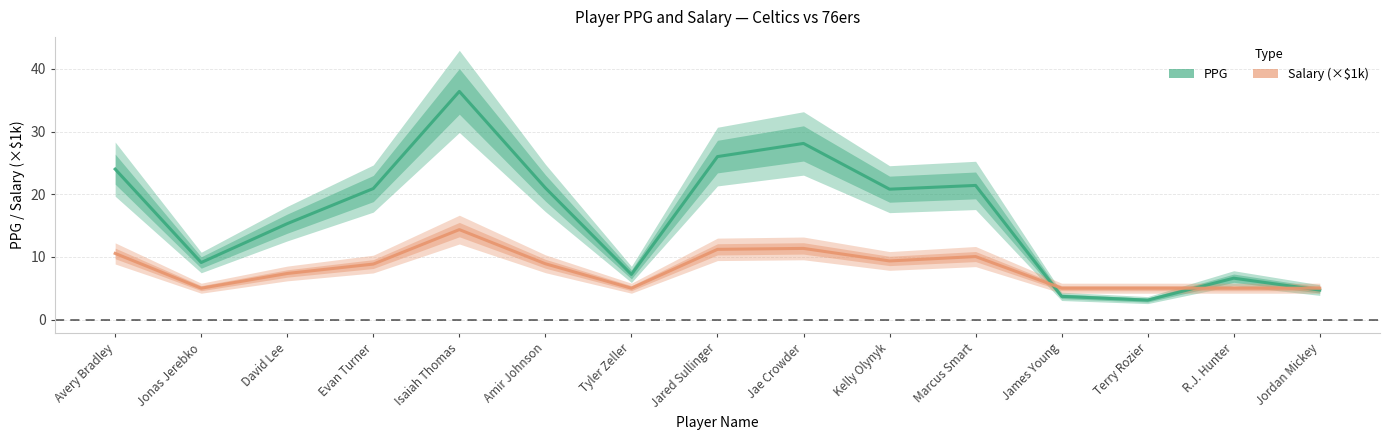

Between Jared Sullinger and Kelly Olynyk, which series saw the biggest shift?

PPG